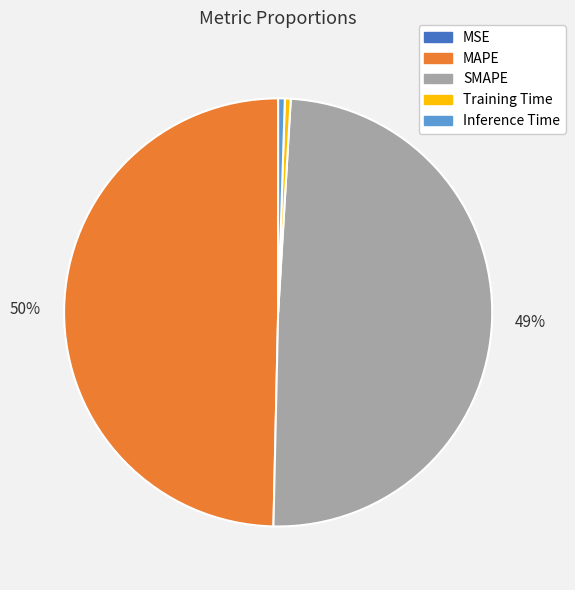

Is Inference Time the majority of the pie?

No